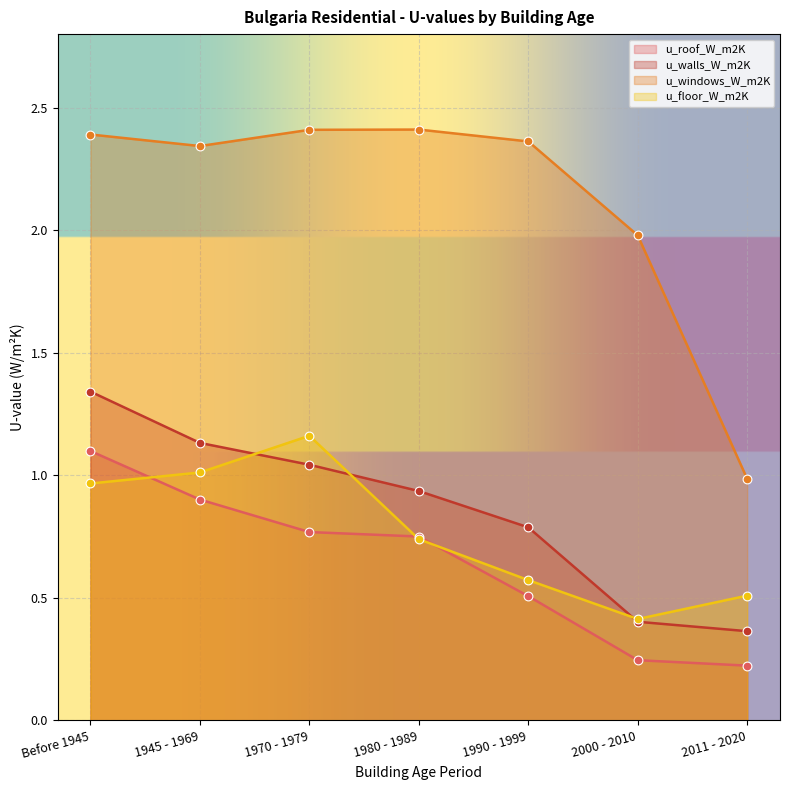

What are all the series names shown in the legend?

u_roof_W_m2K, u_walls_W_m2K, u_windows_W_m2K, u_floor_W_m2K